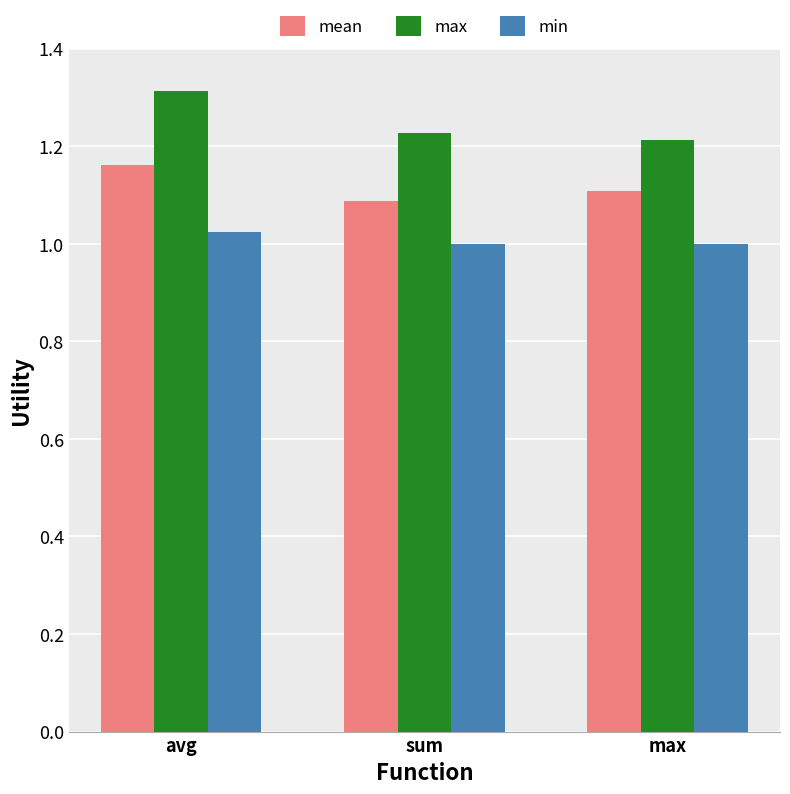

What is the label of the 3rd bar from the right?

avg